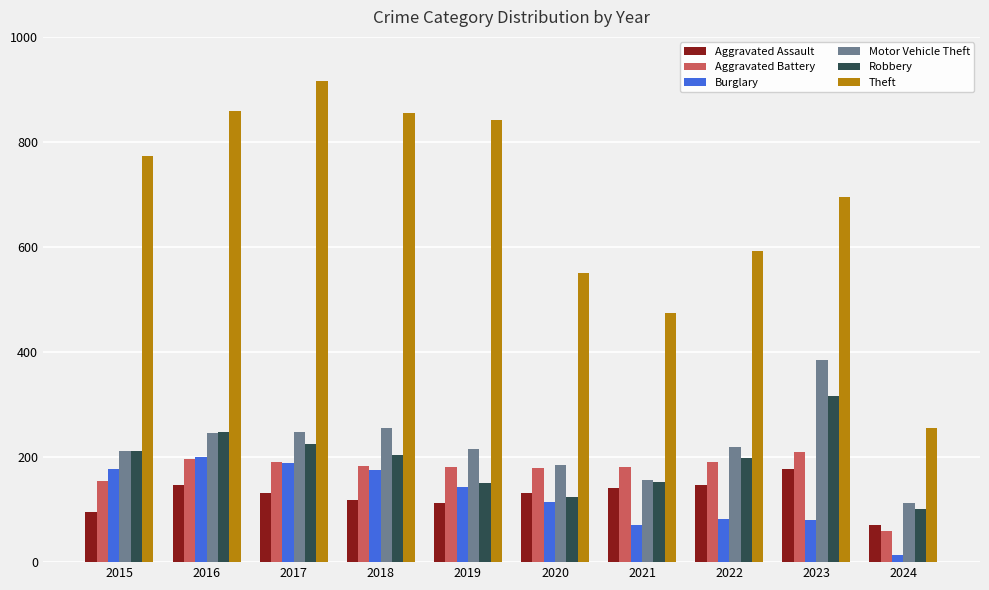

What is the value of the Theft bar at the 3rd from the left?

916